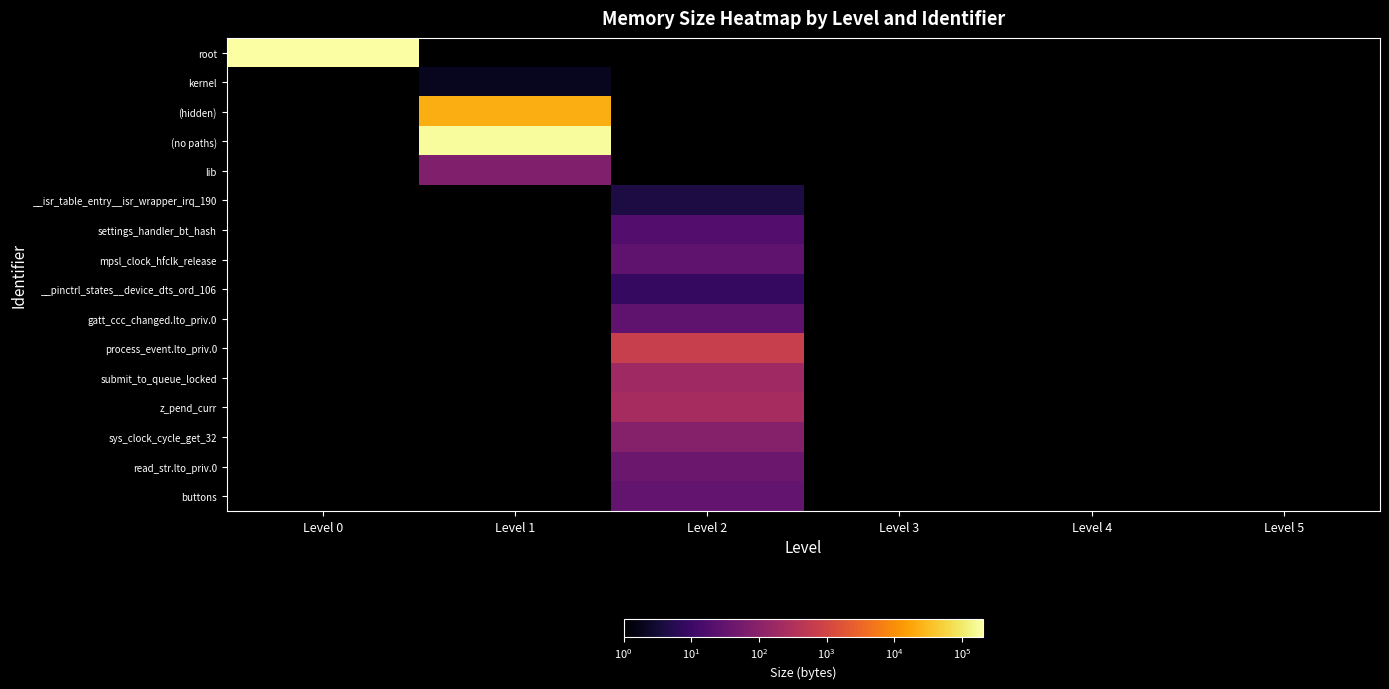

At which category is the sum across all series the highest?

Level 0